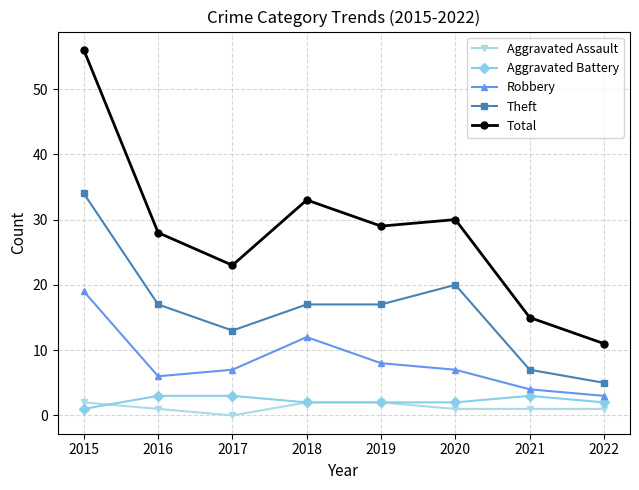

What is the total value across all series at 2019?

58